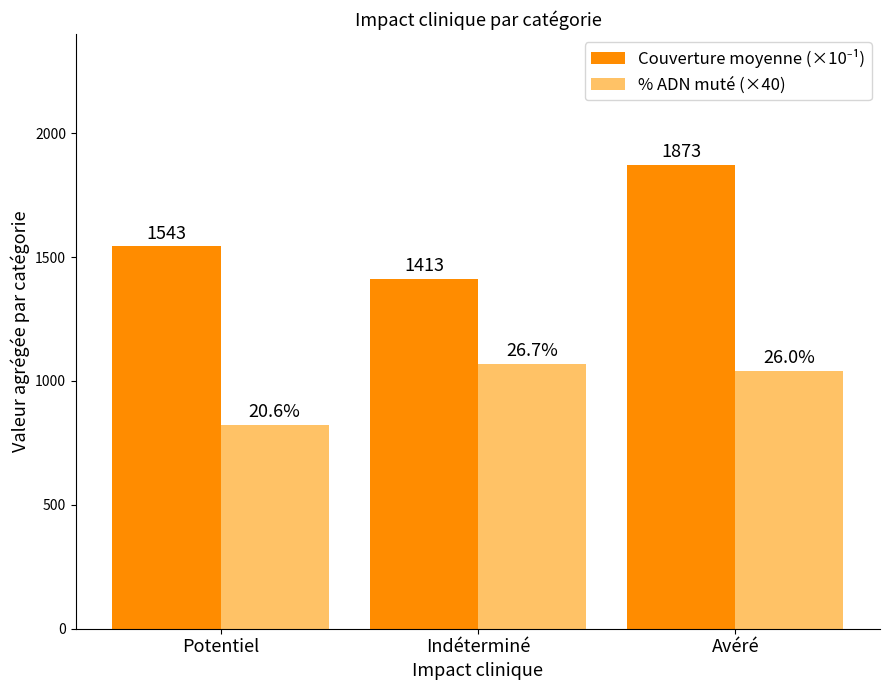

Read the % ADN muté (×40) value at Indéterminé.

1068